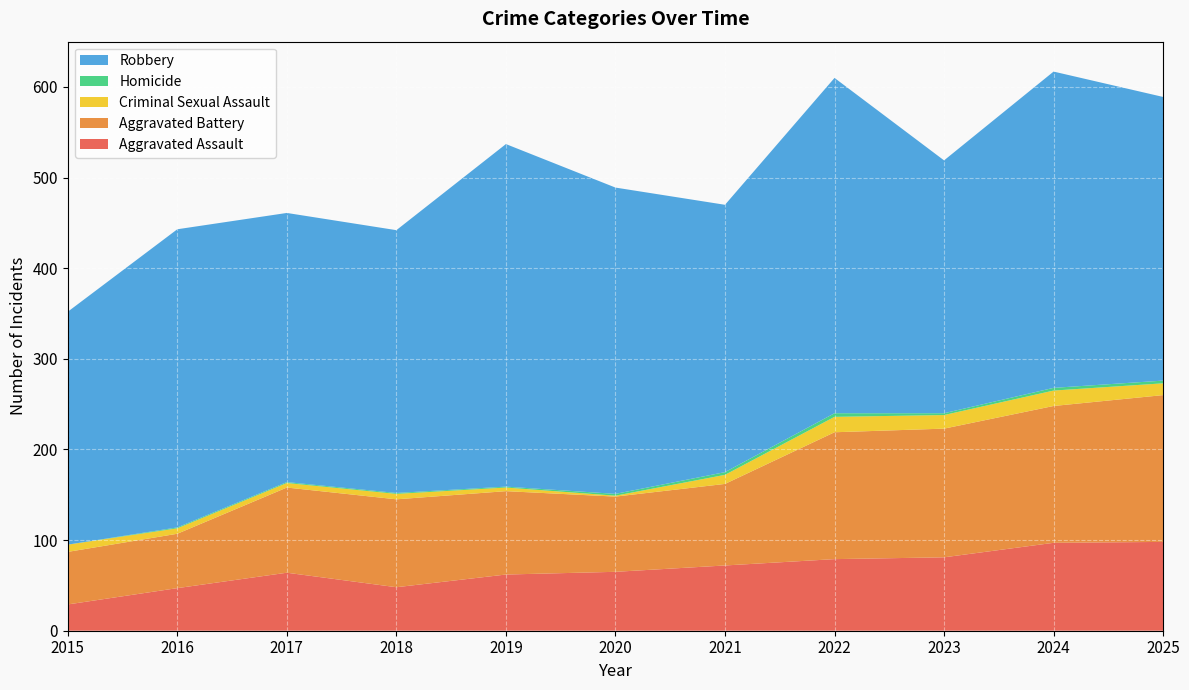

Reading right to left, transcribe all the data shown in this chart.

Aggravated Assault: 2025=98	2024=97	2023=81	2022=79	2021=72	2020=65	2019=62	2018=48	2017=64	2016=47	2015=29
Aggravated Battery: 2025=162	2024=151	2023=142	2022=140	2021=90	2020=83	2019=92	2018=97	2017=94	2016=60	2015=58
Criminal Sexual Assault: 2025=13	2024=17	2023=15	2022=17	2021=10	2020=1	2019=4	2018=6	2017=5	2016=6	2015=8
Homicide: 2025=3	2024=3	2023=2	2022=4	2021=3	2020=2	2019=1	2018=1	2017=1	2016=1	2015=0
Robbery: 2025=313	2024=349	2023=279	2022=370	2021=295	2020=338	2019=378	2018=290	2017=297	2016=329	2015=257